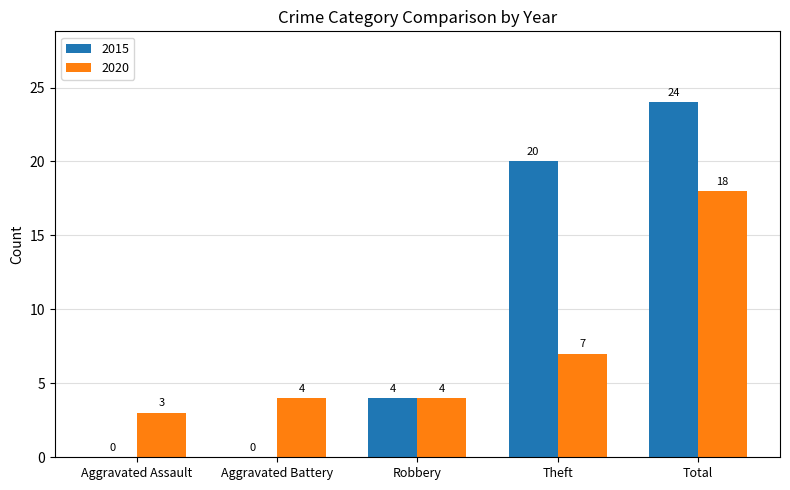

How many categories are shown in the chart?

5